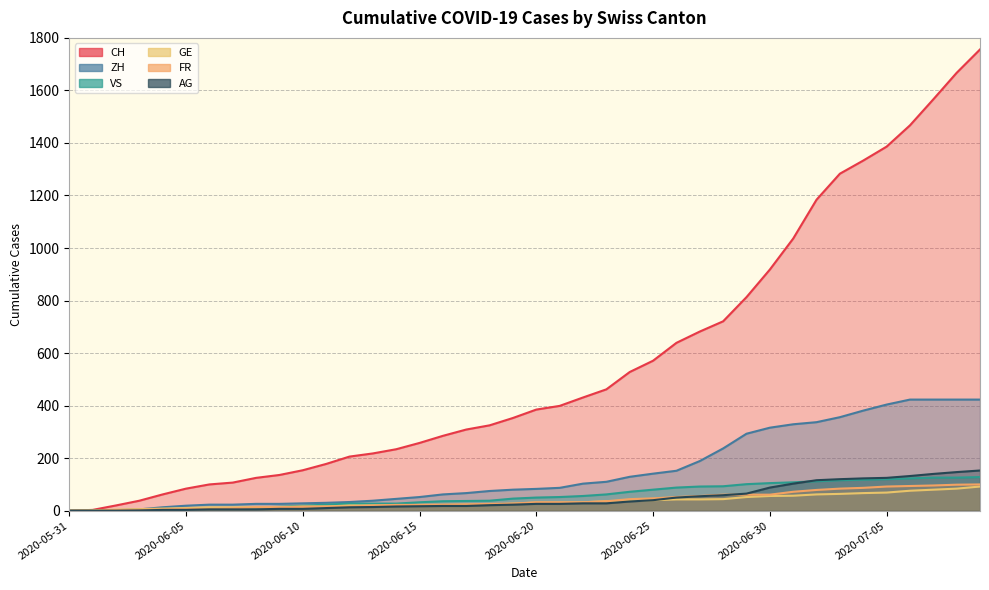

At which label does GE first exceed 31?

2020-06-22